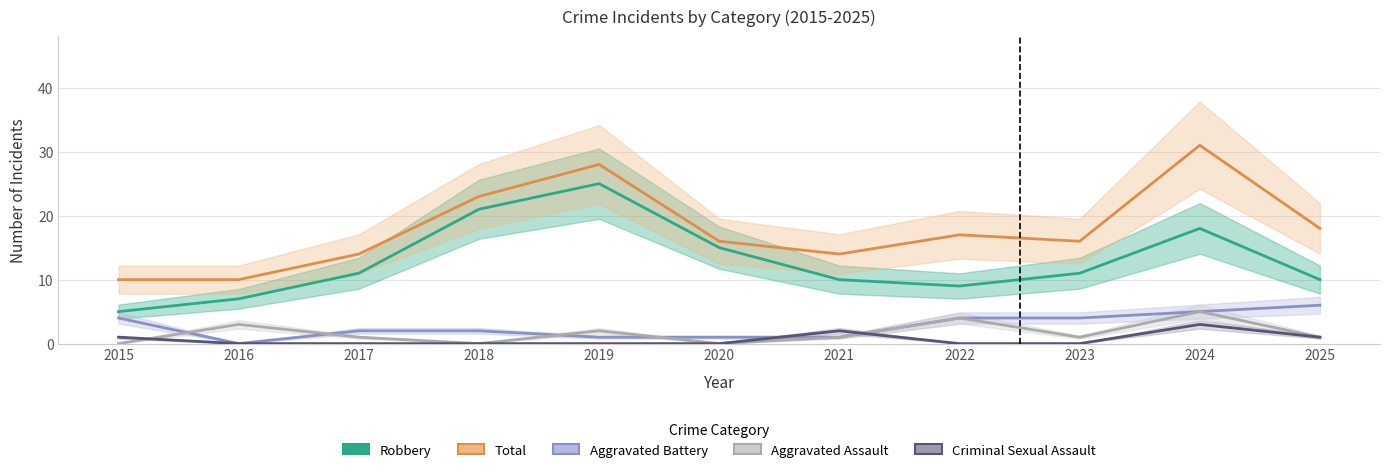

Where does the Aggravated Battery series first go above 2?

2015